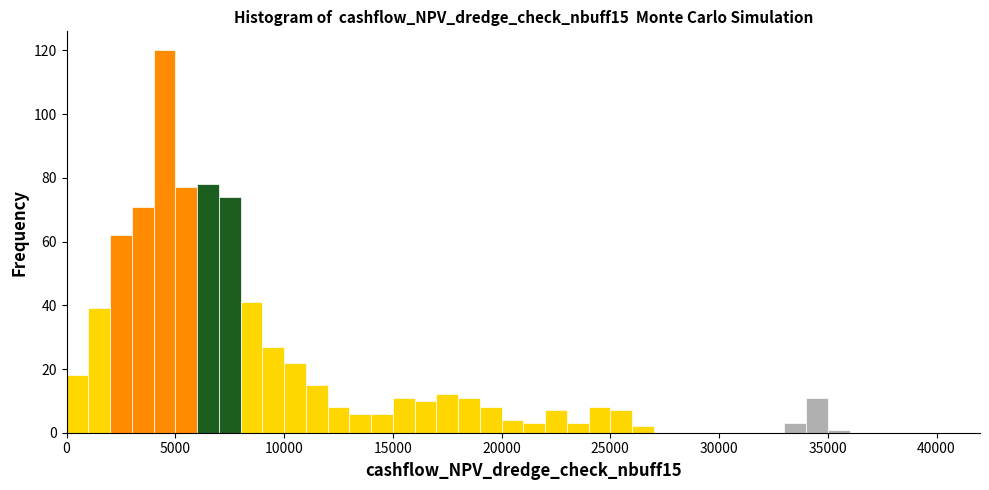

Read against the x-axis, roughly where is the centre of the tallest bar?

4500